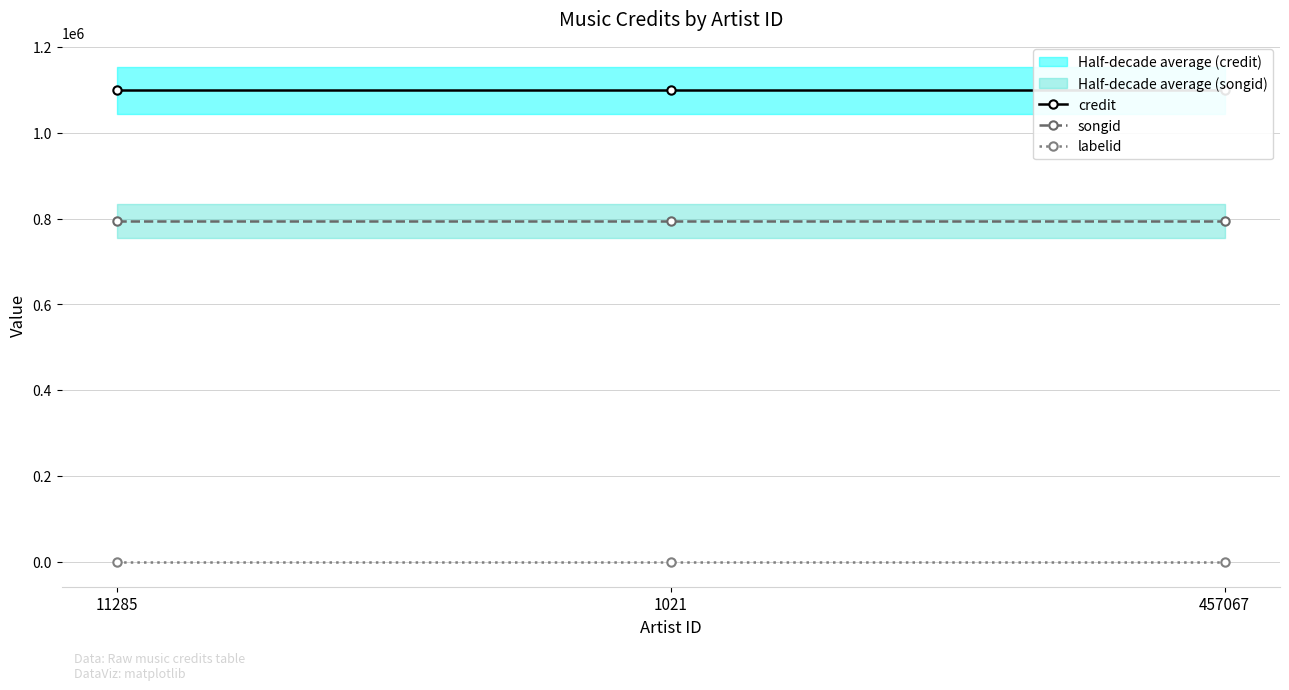

What is the value of the credit point at the 2nd from the left?

1098657